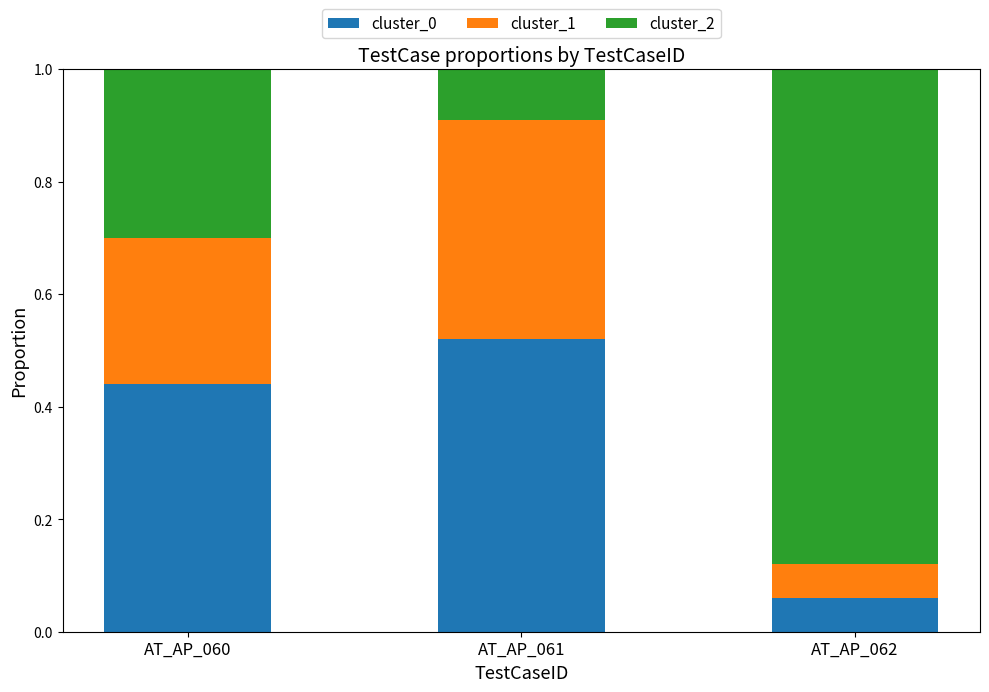

What are all the series names shown in the legend?

cluster_0, cluster_1, cluster_2